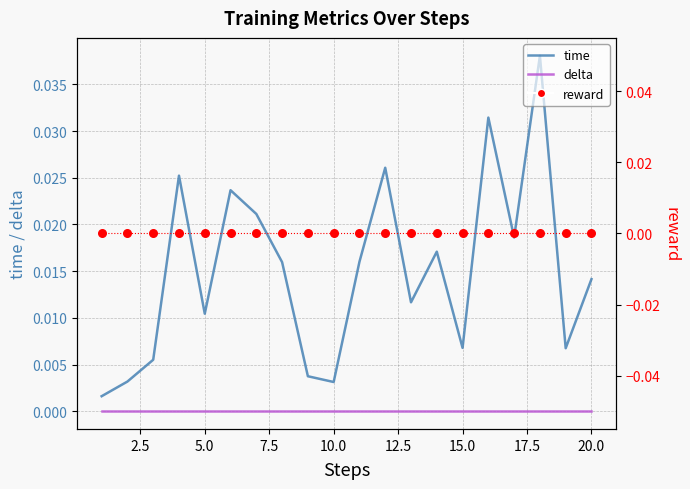

Which series has the largest total across all categories?

time